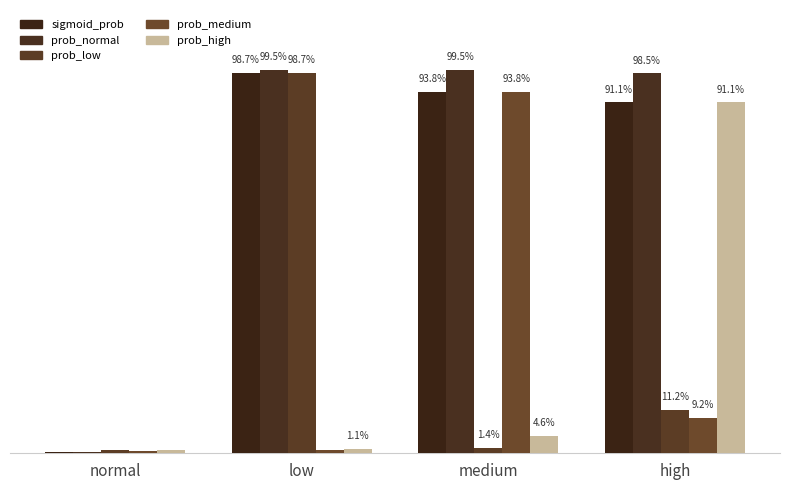

What is the maximum value shown in the chart?

1.0